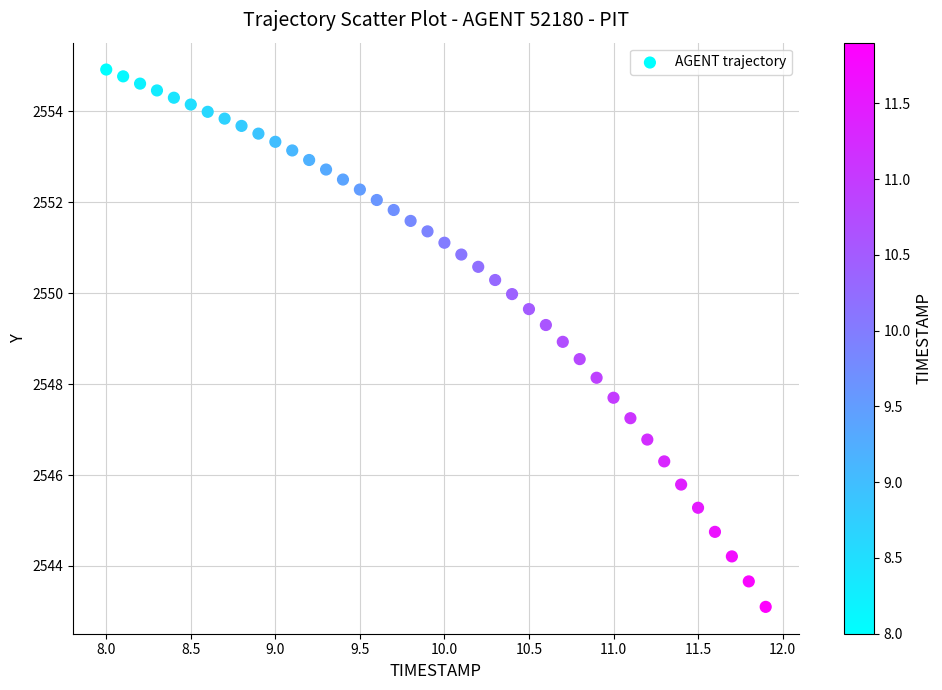

What is the range of Y values (max minus min)?

11.8